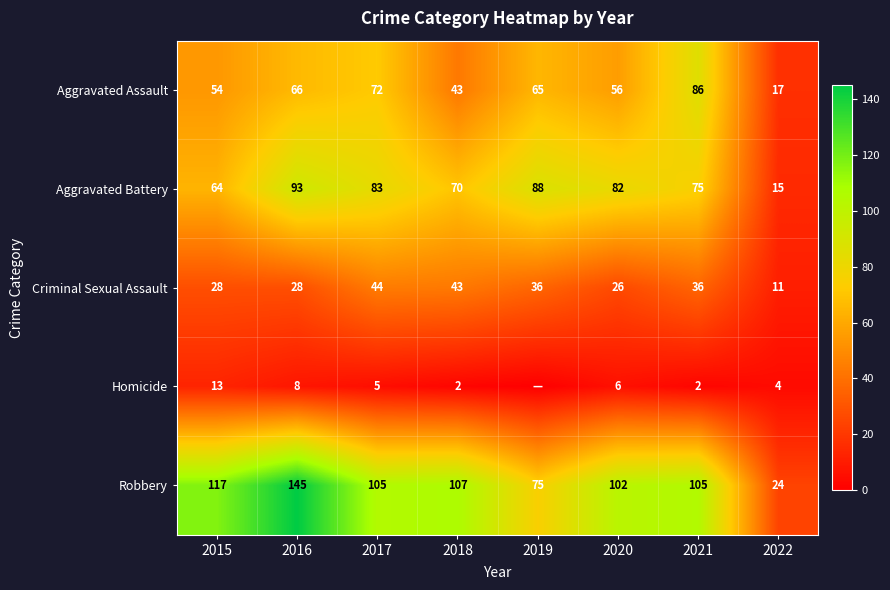

What is the approximate value of Aggravated Assault at 2017, to the nearest 10?

70